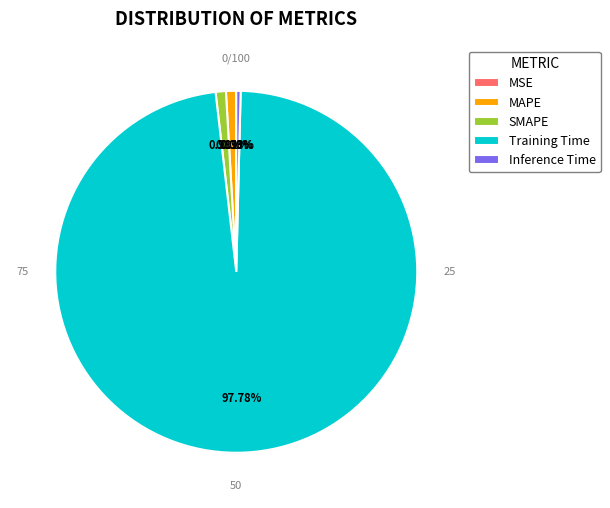

Is it true that SMAPE is 1% of the pie?

True